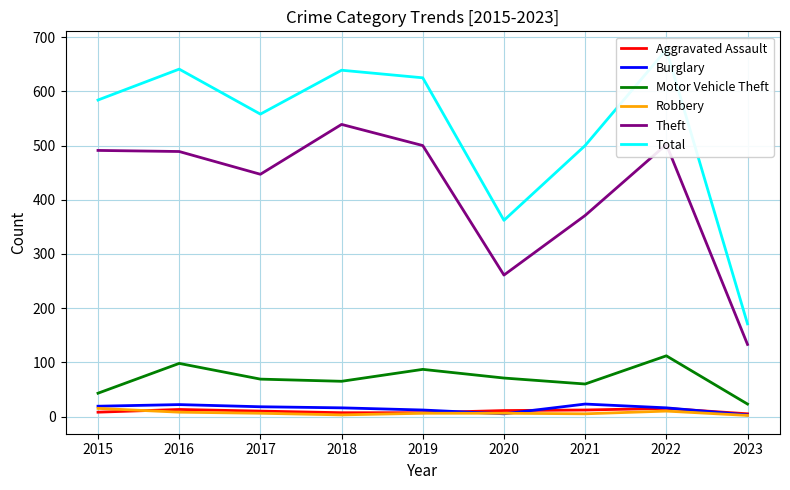

At which label is Theft closest to 336?

2021